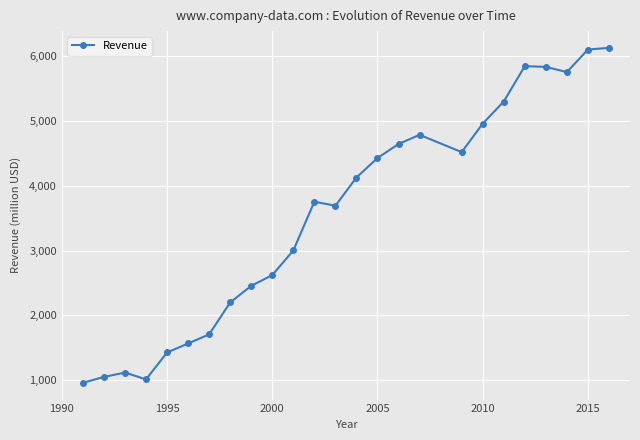

What is the value of the 9th point from the left?

2456.4